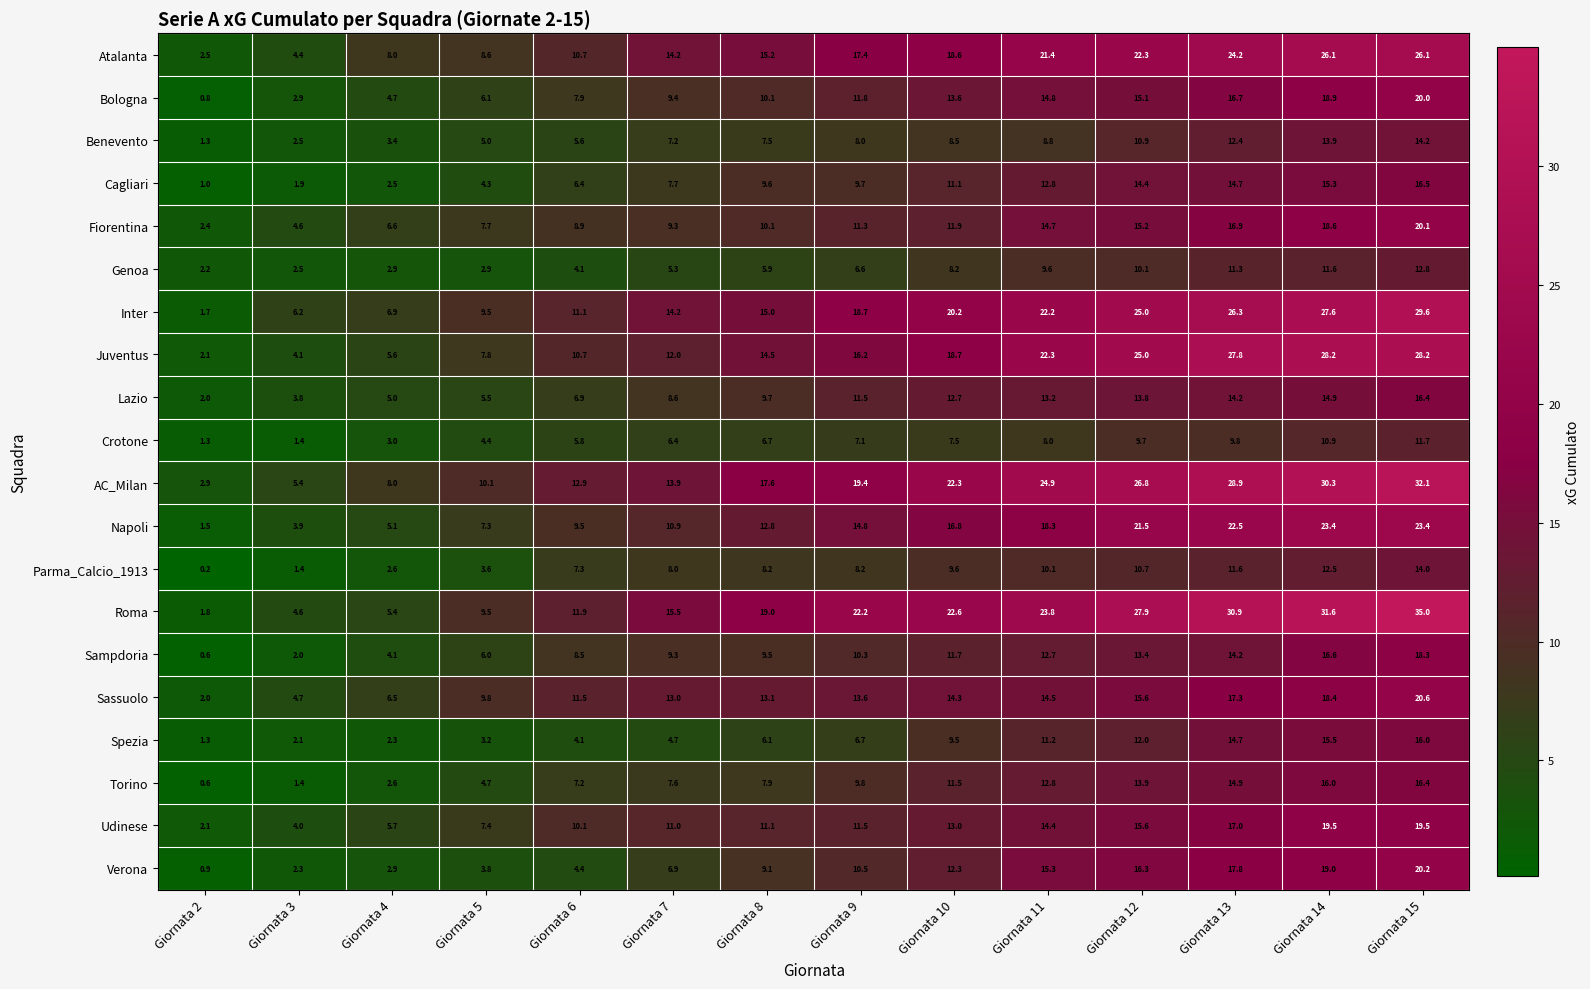

List the labels in order of Sassuolo value, smallest first.

Giornata 2, Giornata 3, Giornata 4, Giornata 5, Giornata 6, Giornata 7, Giornata 8, Giornata 9, Giornata 10, Giornata 11, Giornata 12, Giornata 13, Giornata 14, Giornata 15